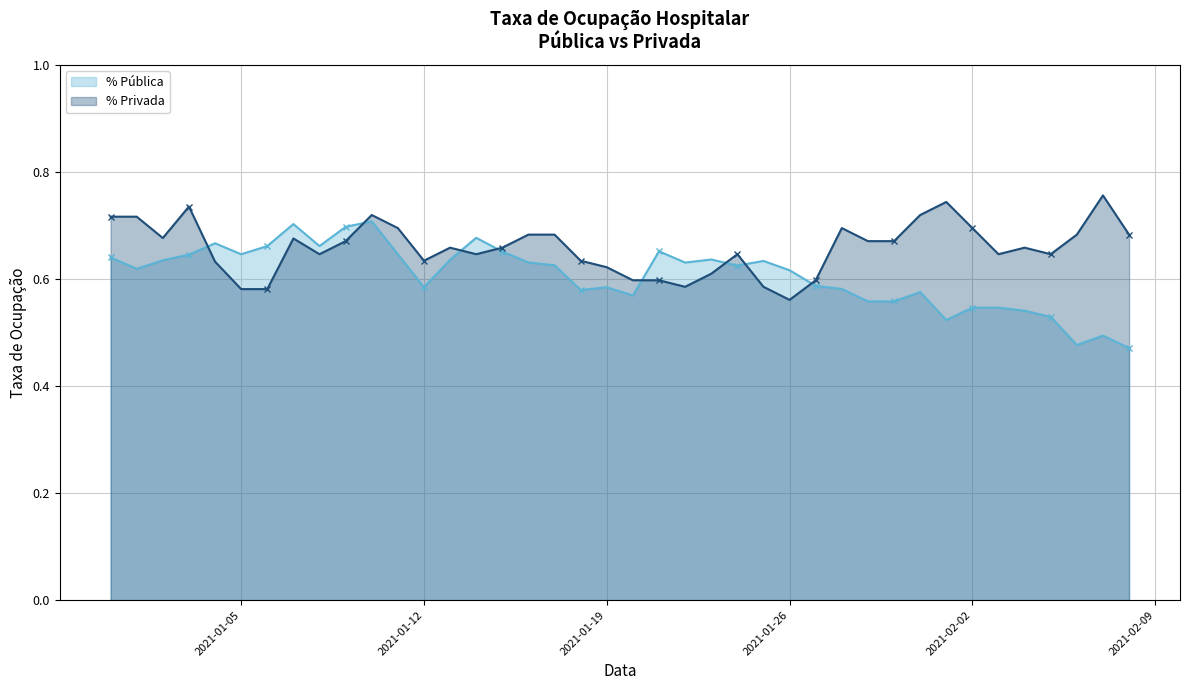

Between 2021-02-04 and 2021-04-22, which series saw the biggest shift?

% Pública